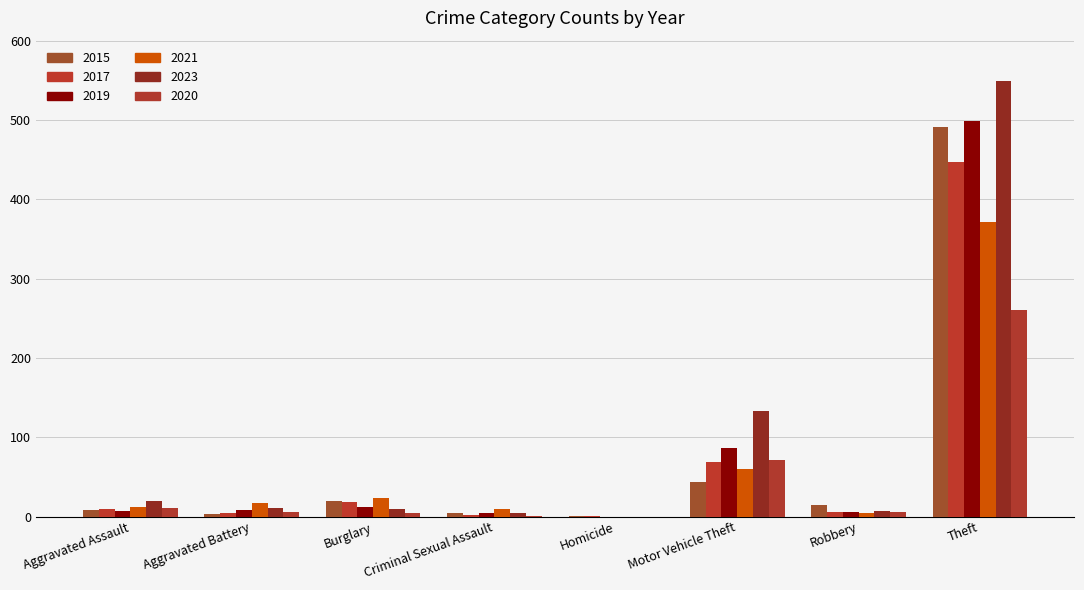

Are the bars horizontal?

No